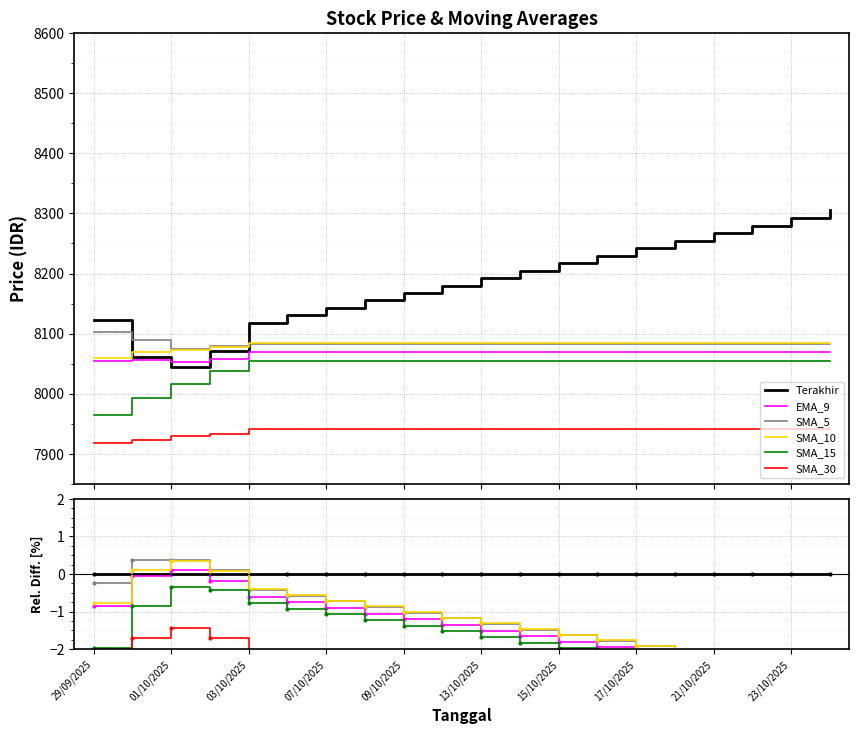

How many times do Terakhir and EMA_9 cross each other?

2